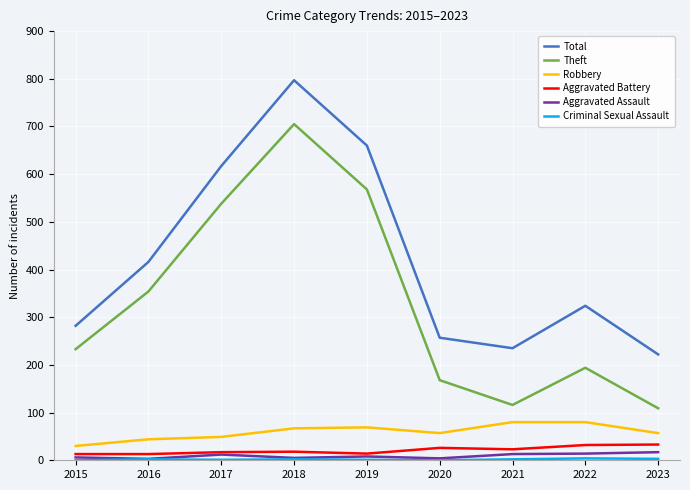

Count the number of categories in the chart.

9